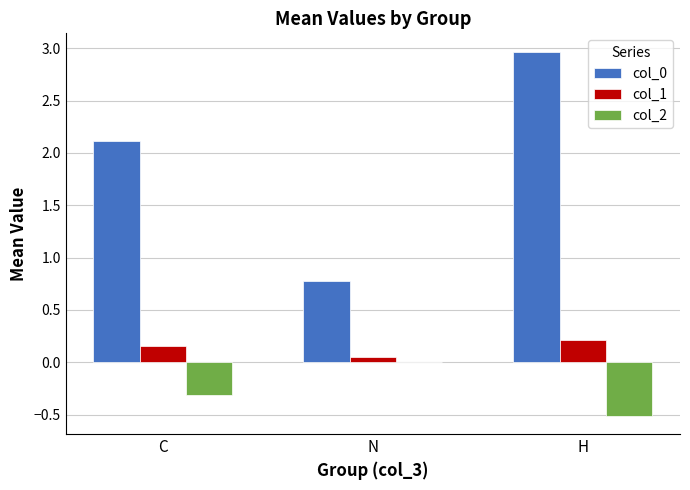

True or false: col_1 has a value of 0.3 at C.

False